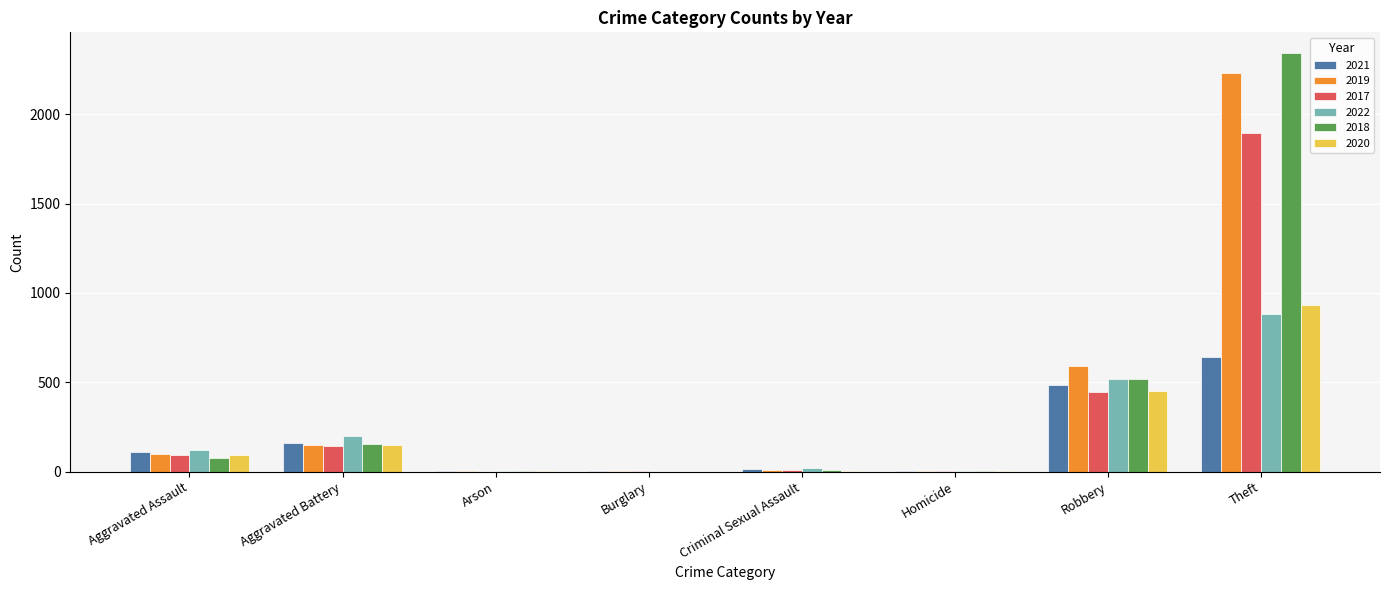

Is it true that 2021 equals 14 at Criminal Sexual Assault?

True